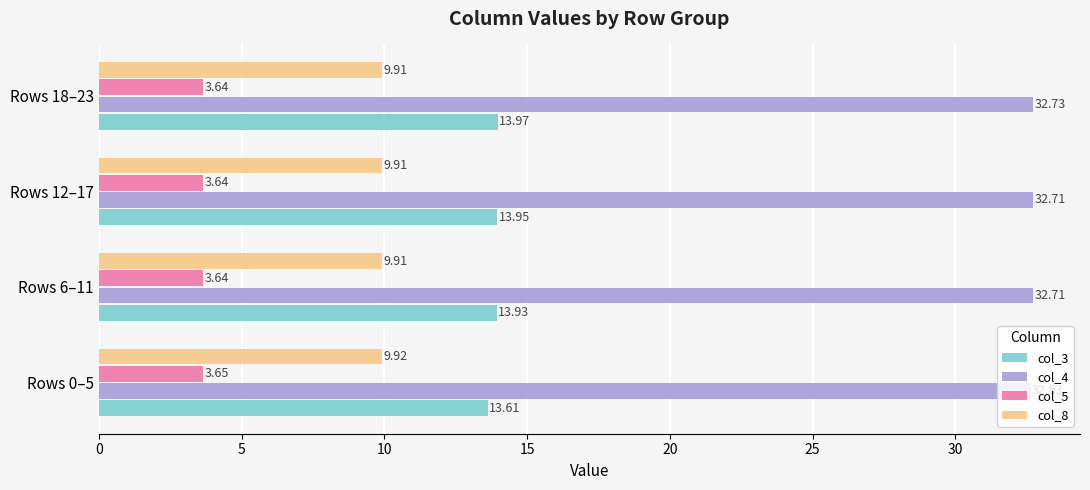

What is the lowest value of the col_3 series?

13.6